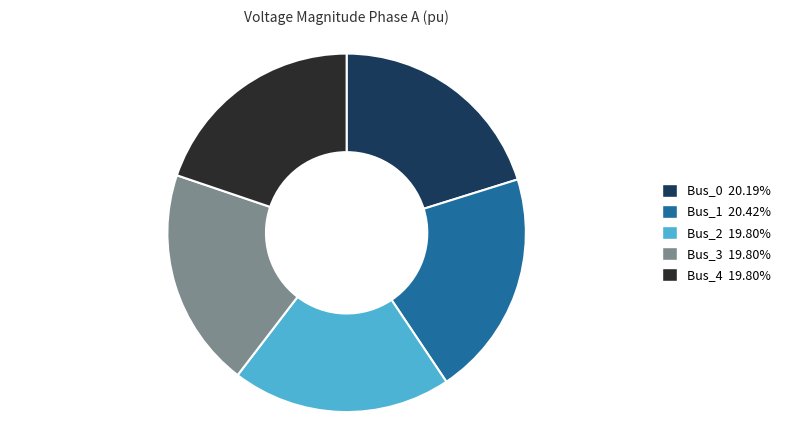

Is there a majority slice in this chart?

No